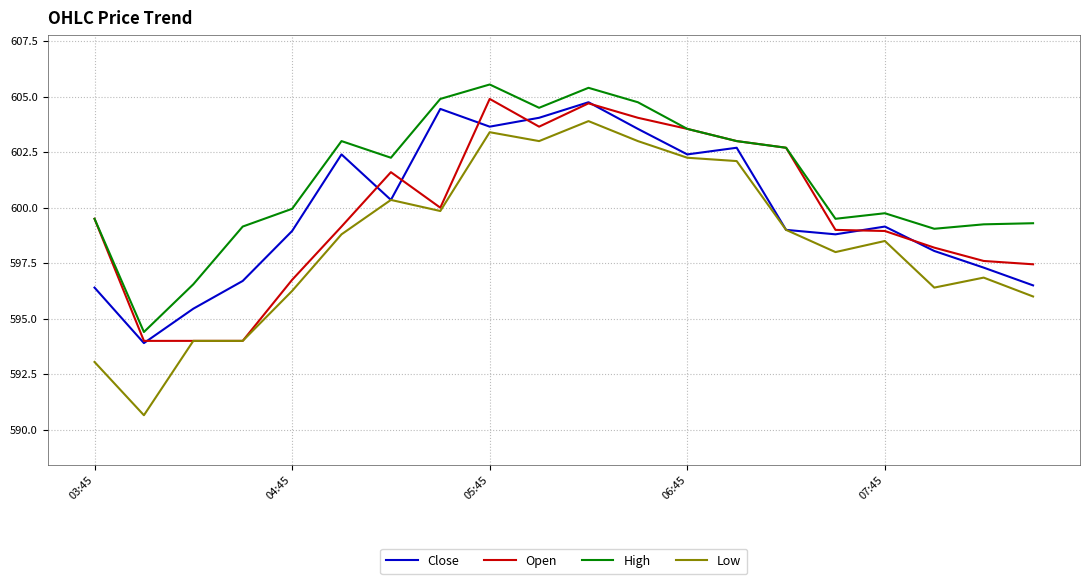

Which series has the largest total across all categories?

High